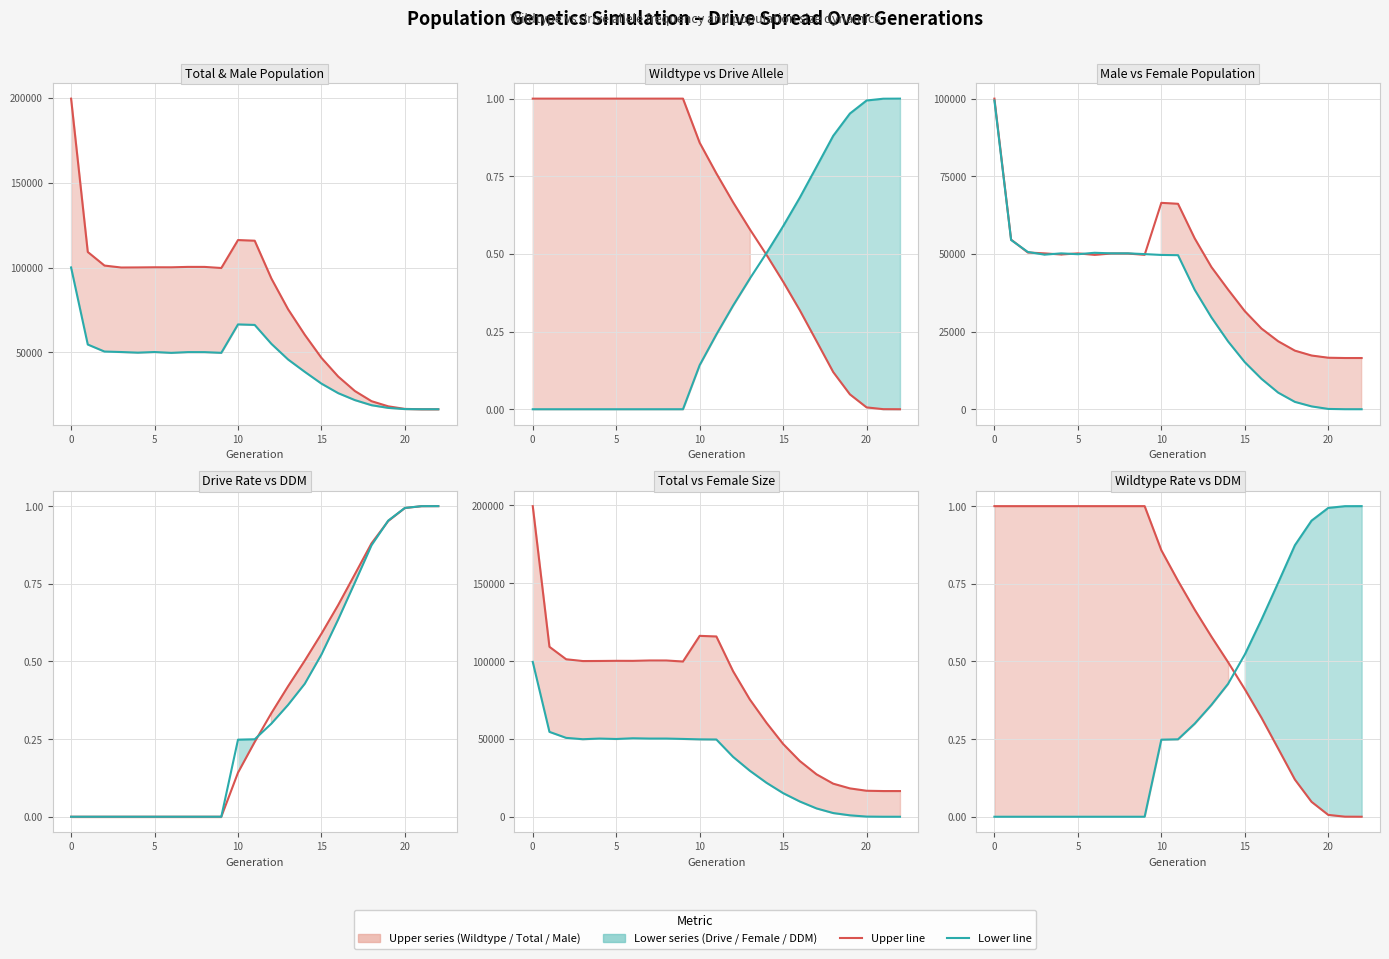

What is the total value across all series at 15?

200149.0